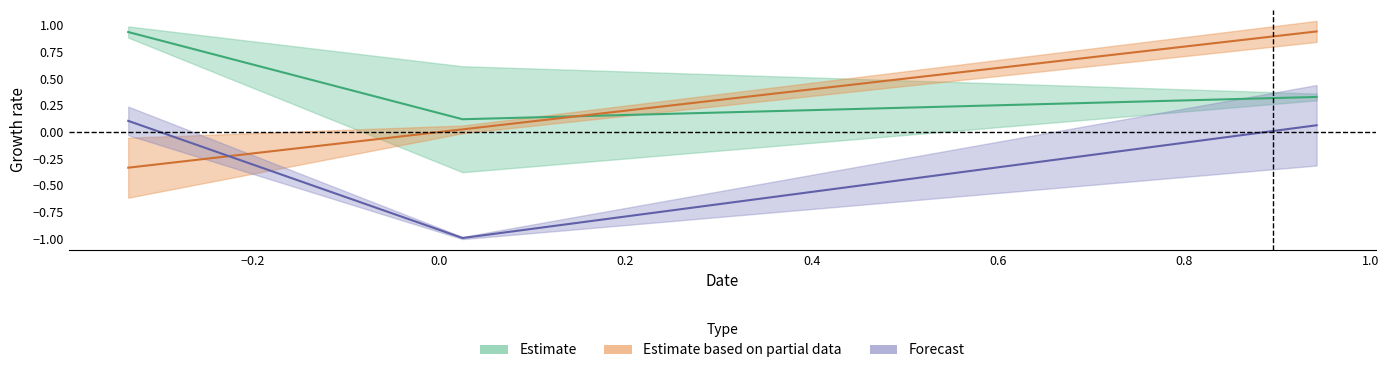

The col_1 series shows 0.0 at 1. True or false?

False